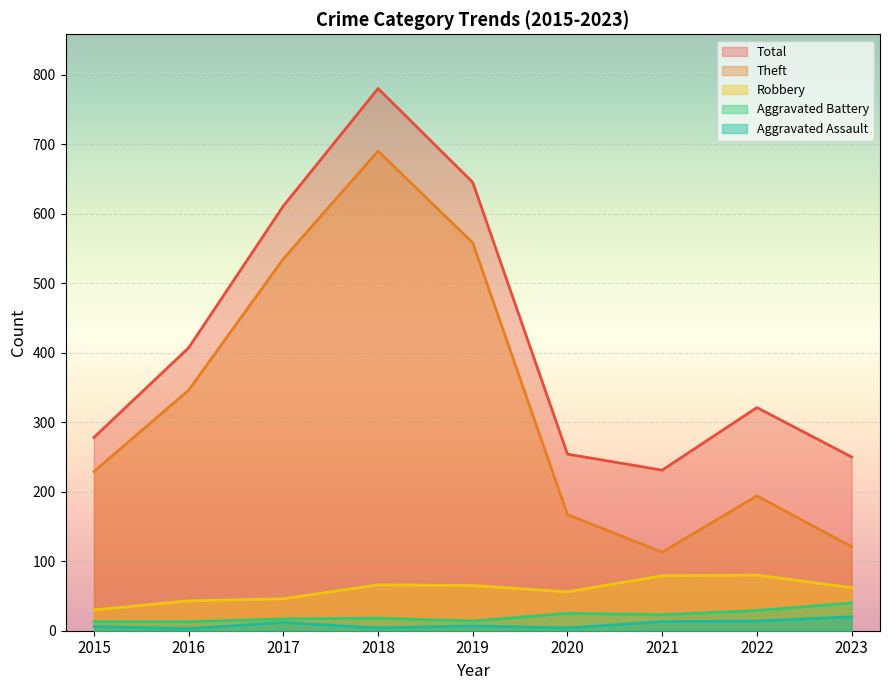

Which series has the largest range (max minus min)?

Theft